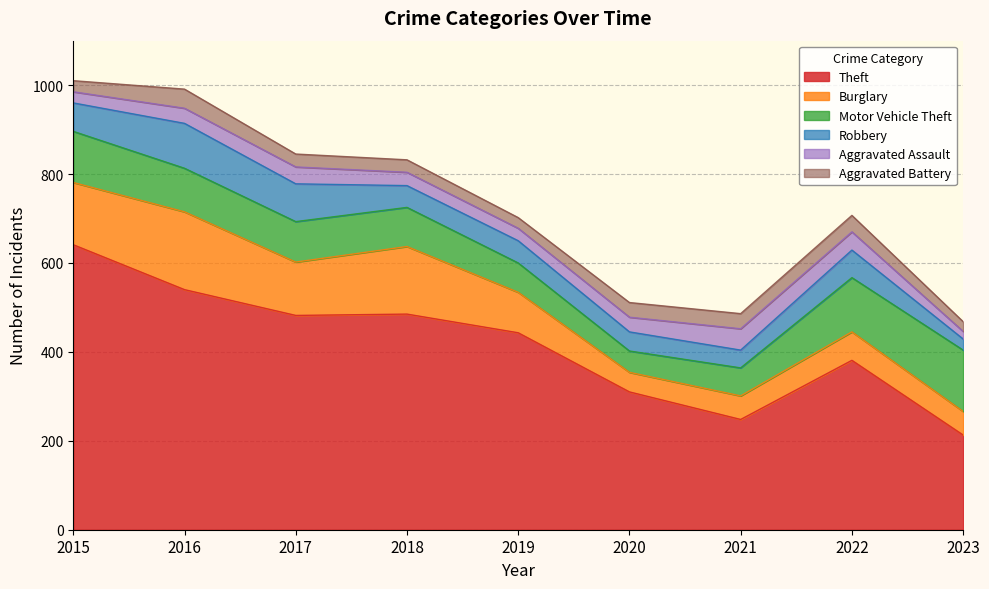

What is the average value of the Burglary series?

99